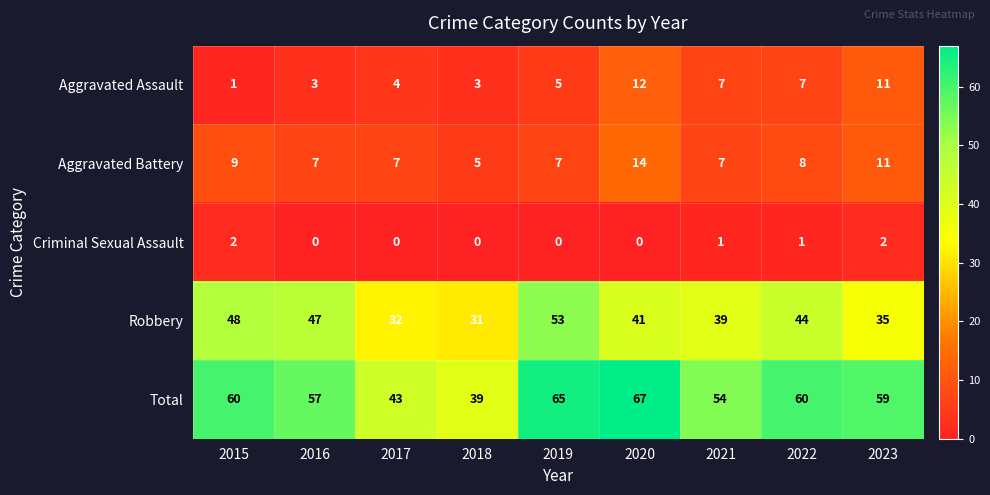

What is the difference between the second highest and minimum values in the Aggravated Assault series?

10